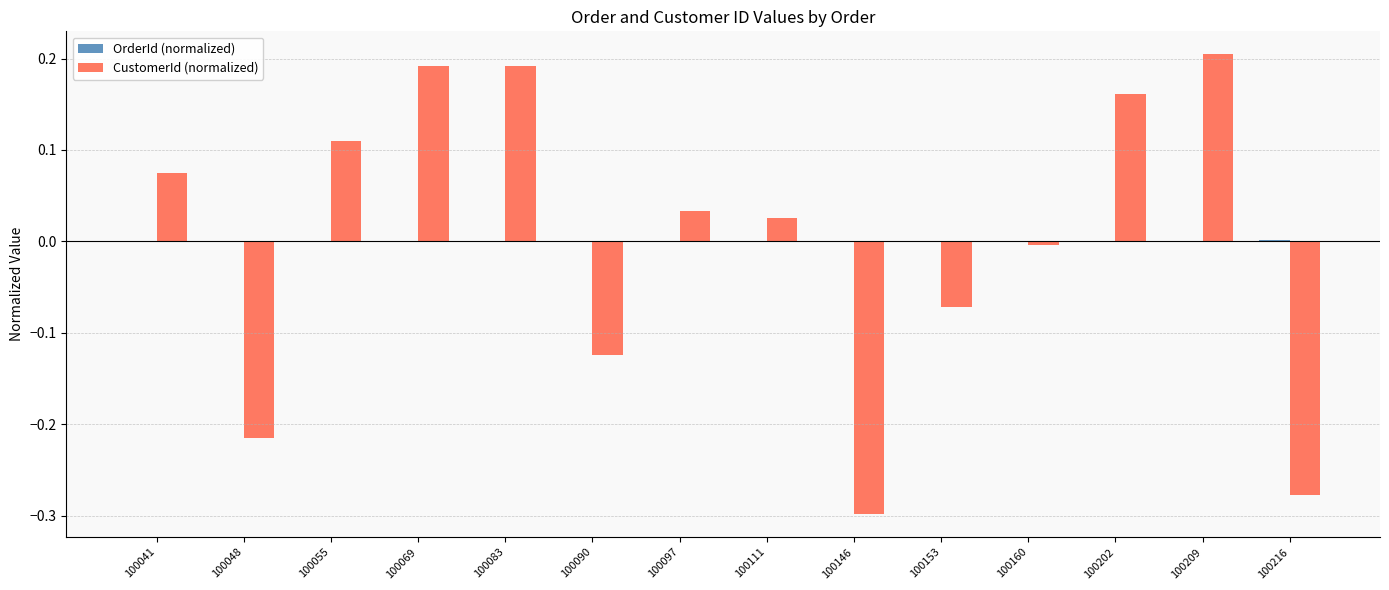

Which label corresponds to the largest value in the chart?

100209